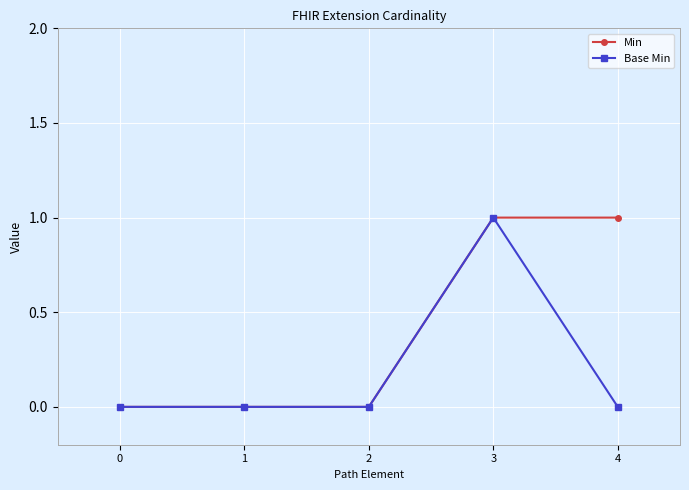

What is the difference between the maximum and minimum values in the Min series?

1